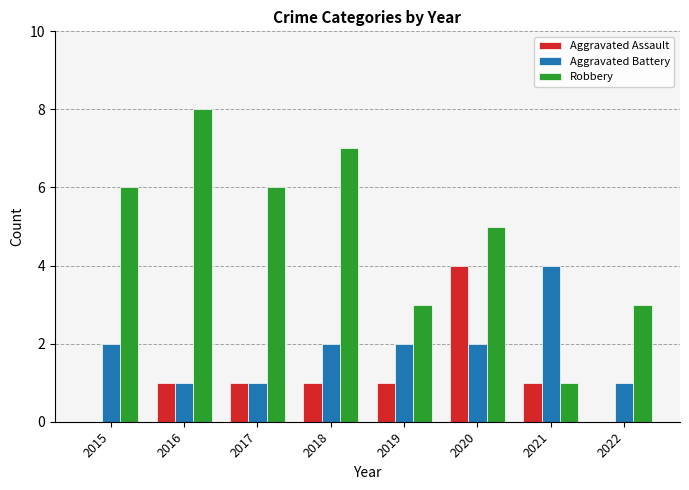

What is the highest value of the Robbery series?

8